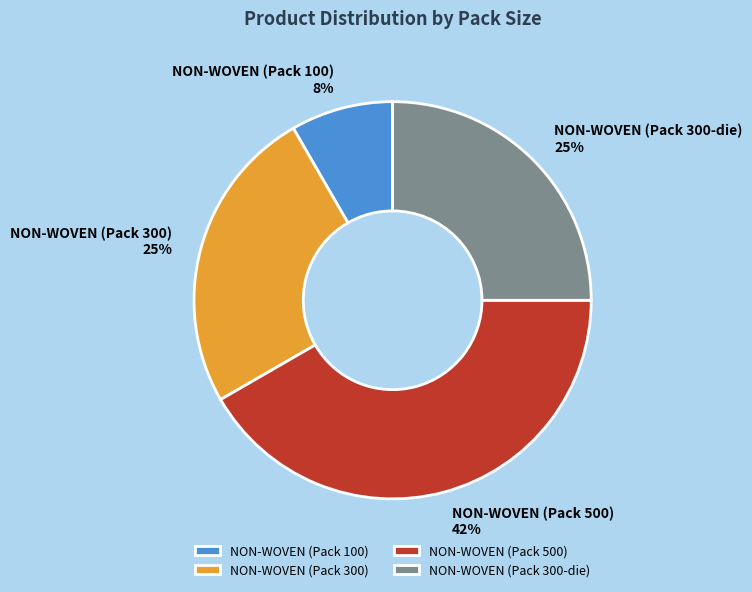

To the nearest percent, what is the average slice percentage?

25%